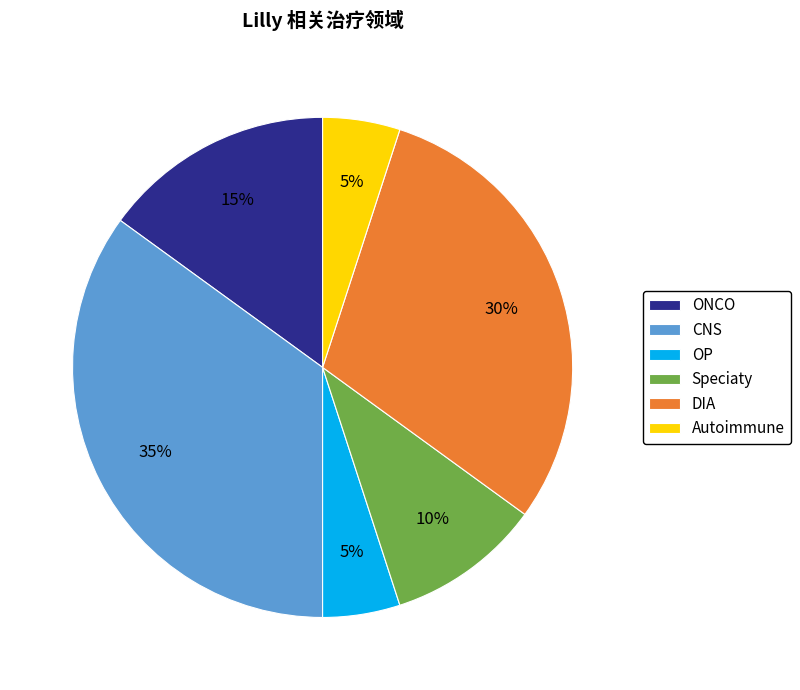

Which slice is the largest?

CNS